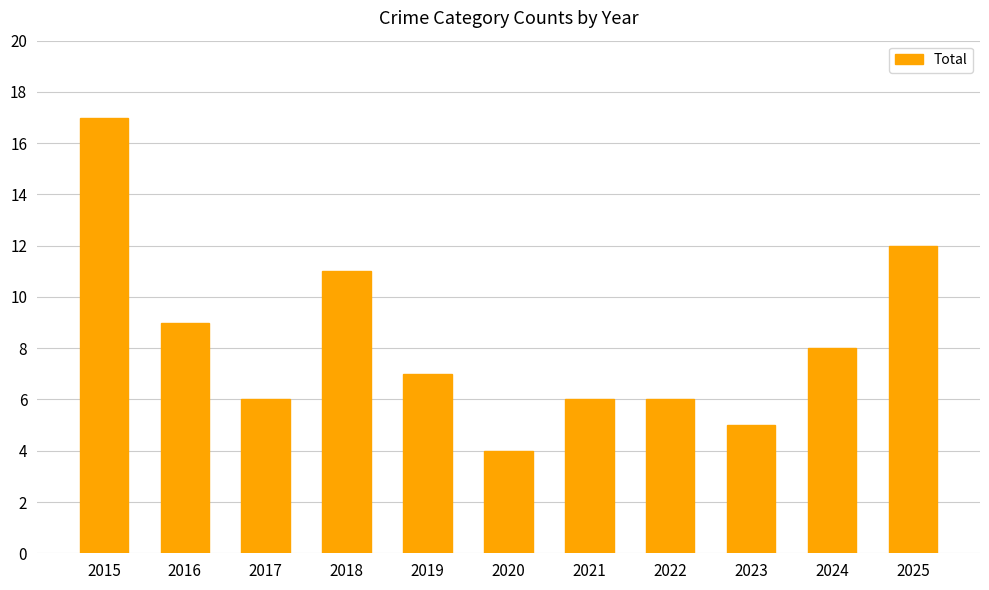

What is the value of the 10th bar from the left?

8